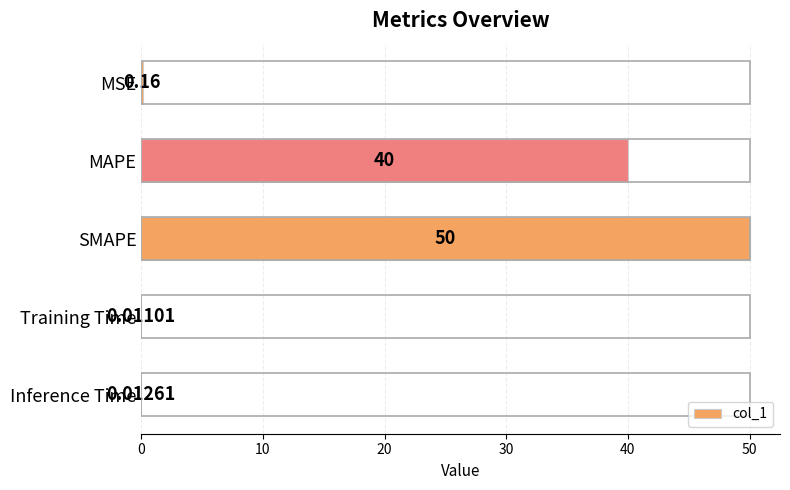

Between SMAPE and Training Time, which is larger?

SMAPE